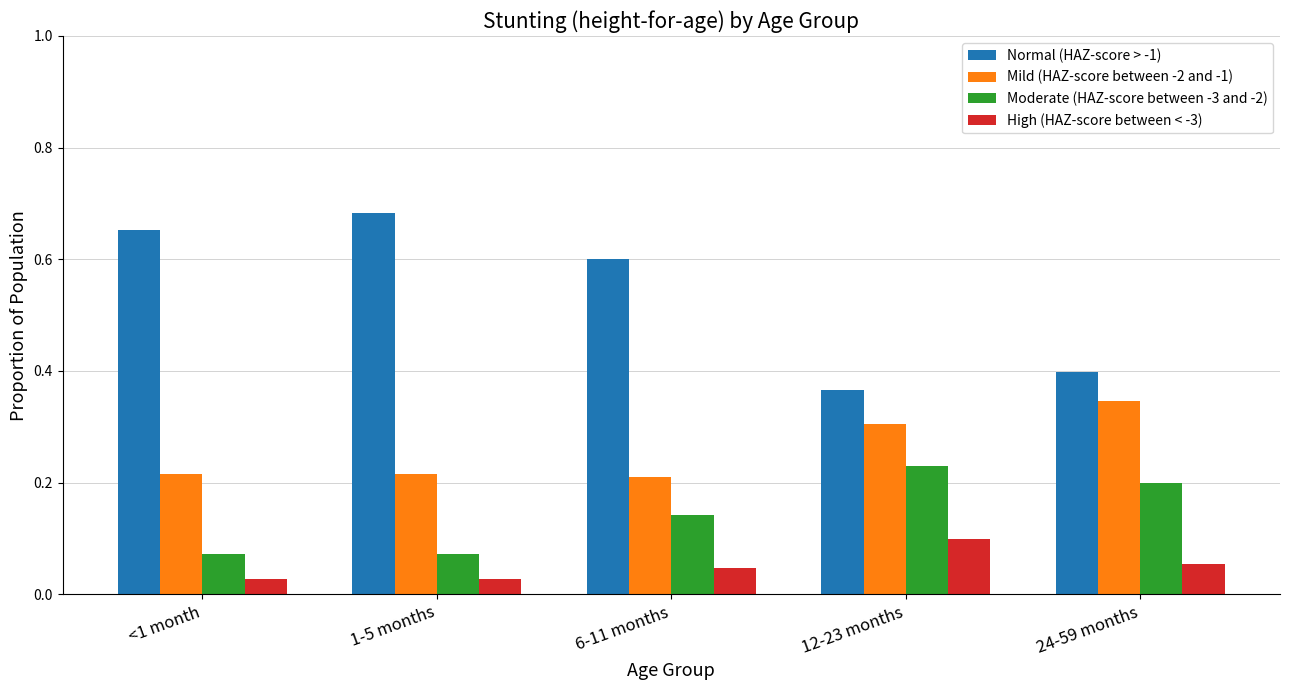

Rank the series by their maximum value, from highest to lowest.

Normal (HAZ-score > -1), Mild (HAZ-score between -2 and -1), Moderate (HAZ-score between -3 and -2), High (HAZ-score between < -3)